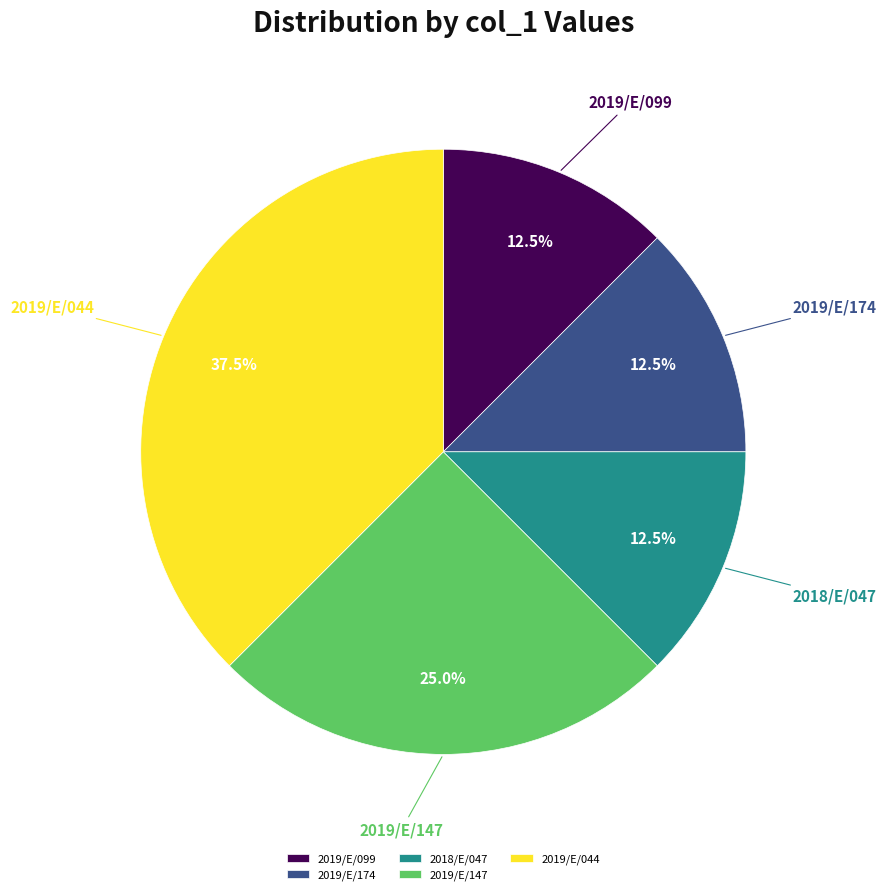

True or false: 2019/E/099 accounts for 22% of the total.

False